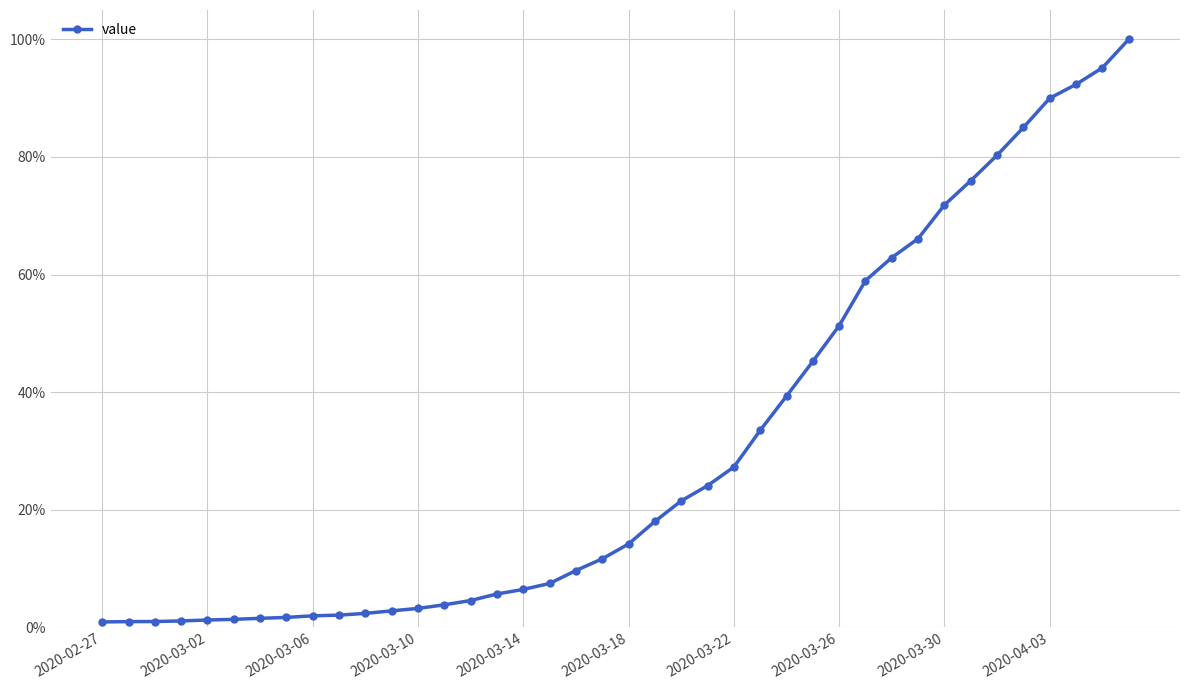

Is this an area chart (filled region under the line)?

No